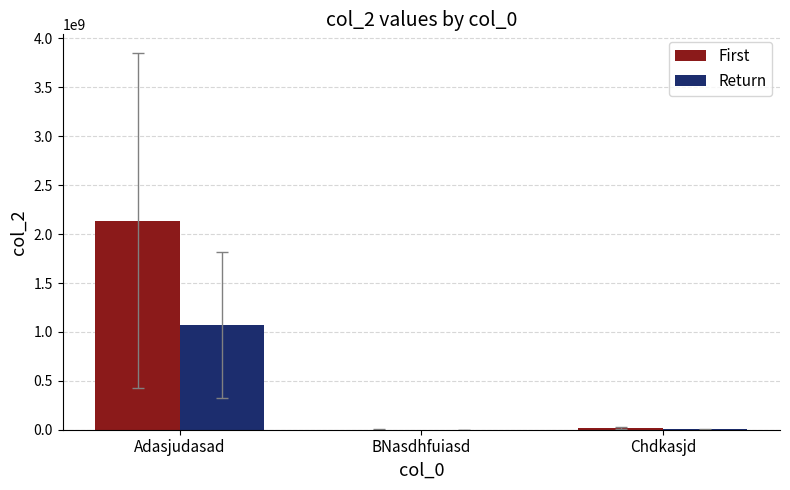

How many categories are shown in the chart?

3